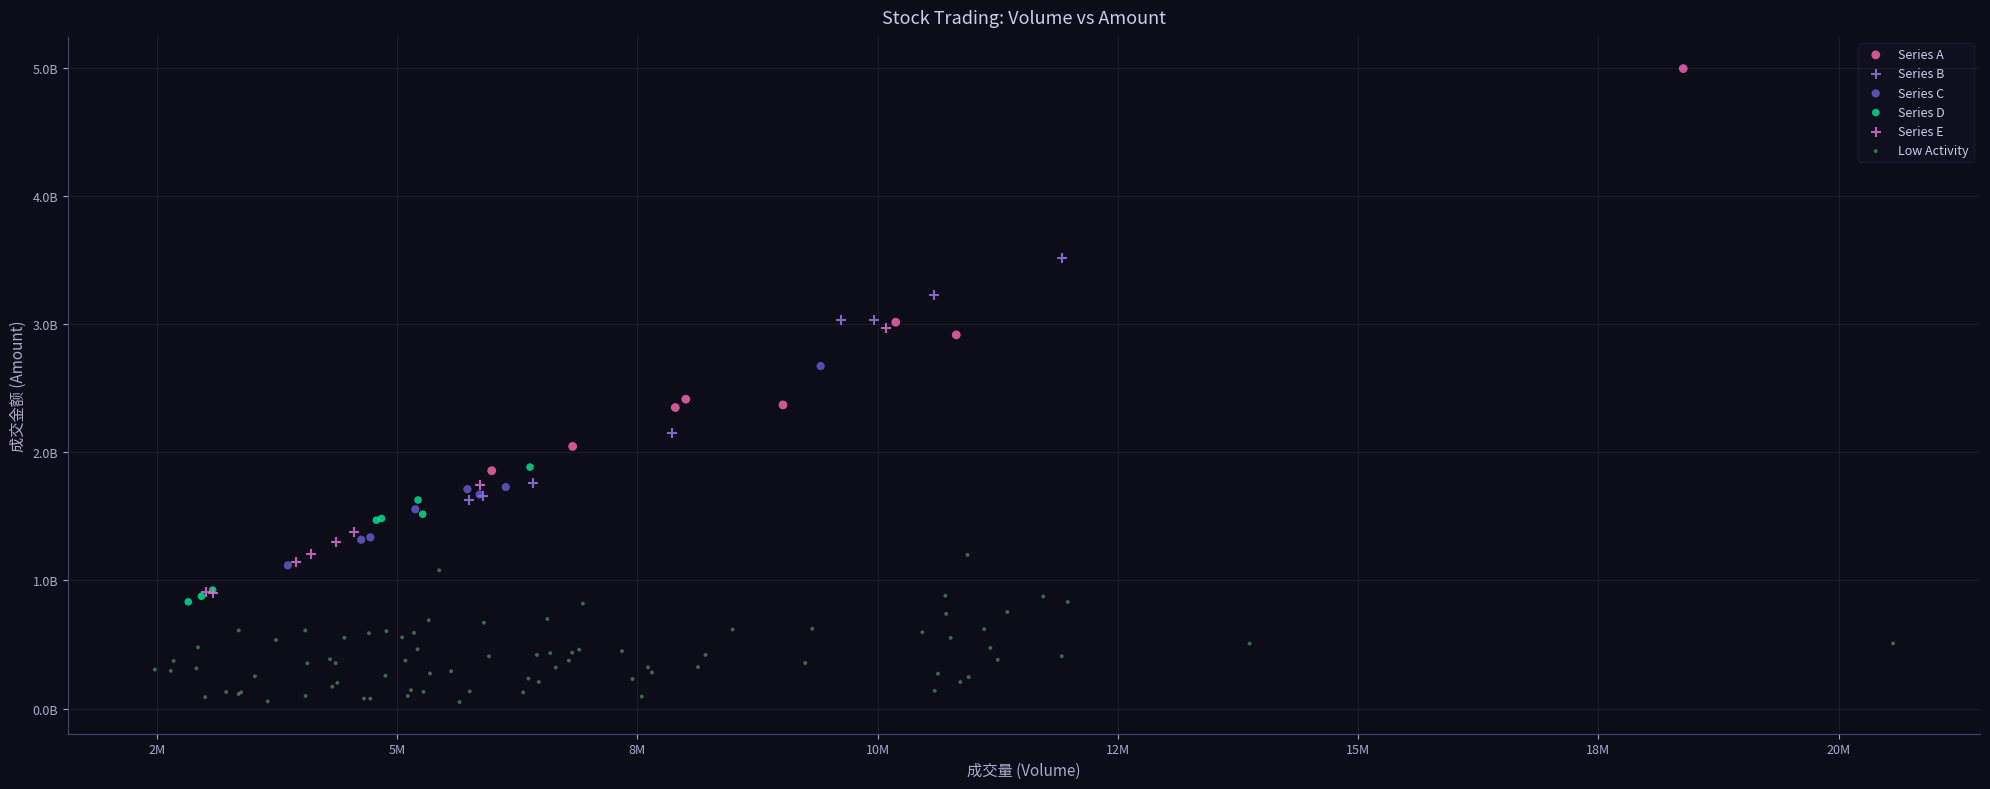

Which series contains the highest Y value?

Series A